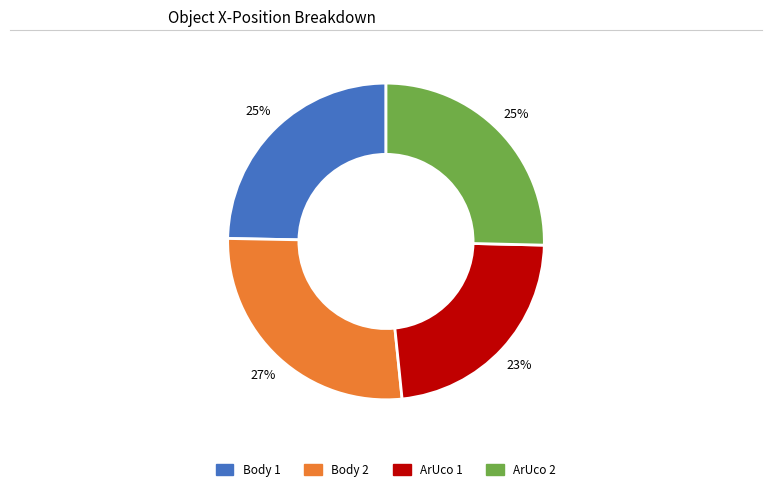

To the nearest percent, what is the average slice percentage?

25%